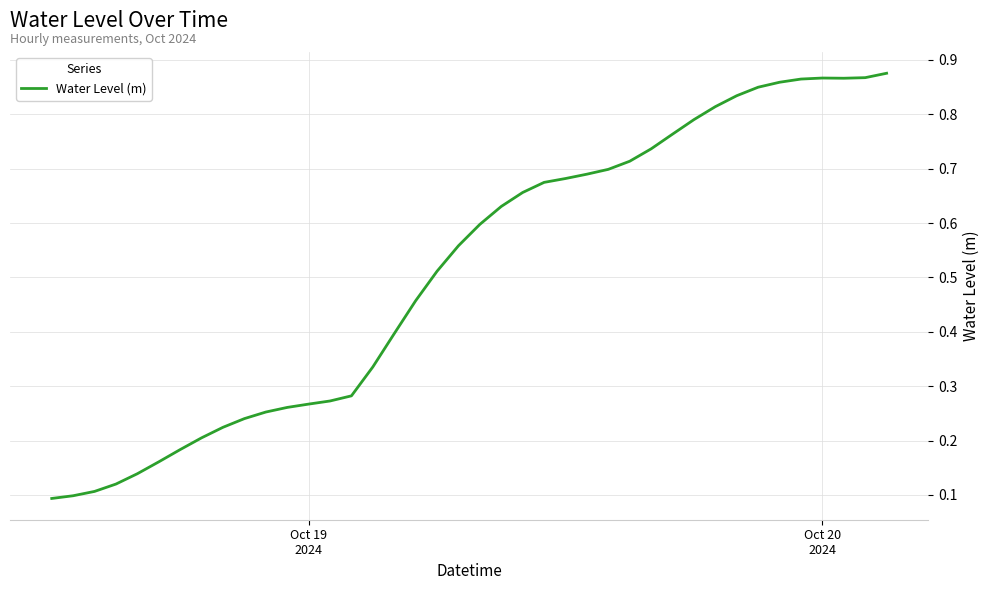

How many distinct data groups are displayed?

1